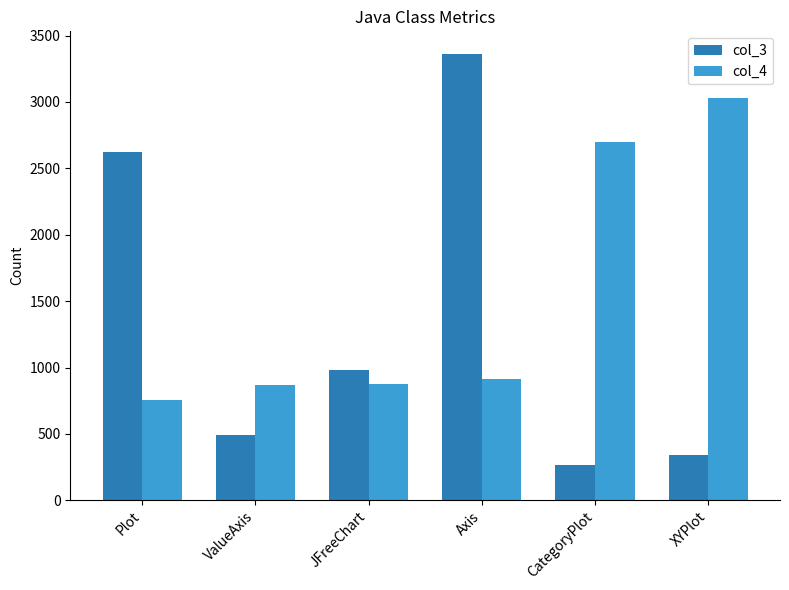

What position from the right is XYPlot?

1